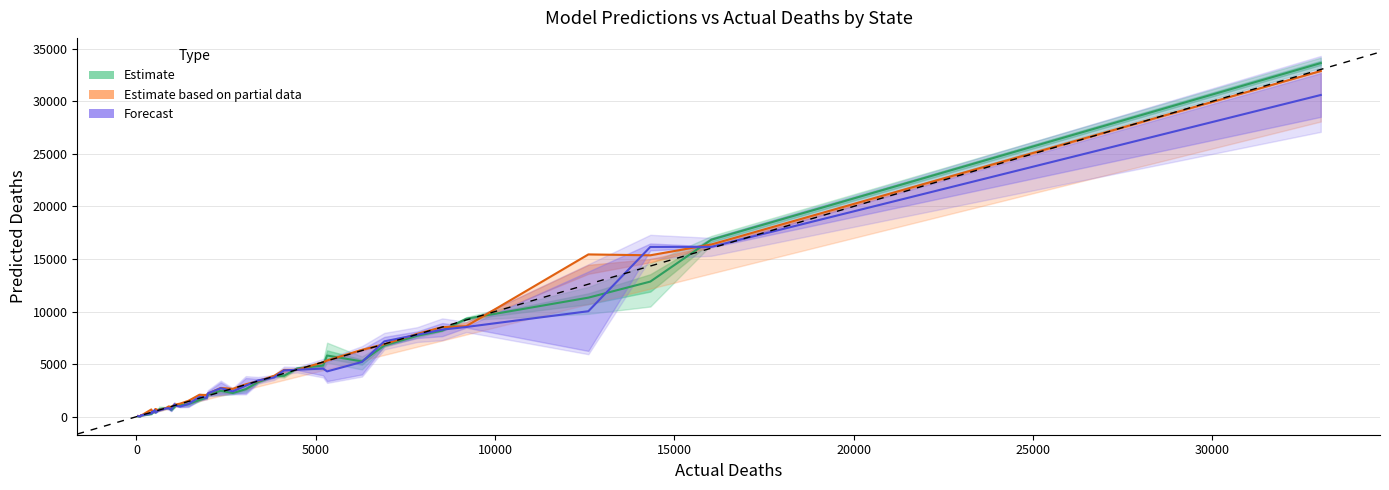

List the series in order of their peak value, lowest first.

DELPHI / MITCovAlliance (Forecast), Covid19Sim-Simulator (Partial Data), Baseline / IHME / LANL (Estimate)